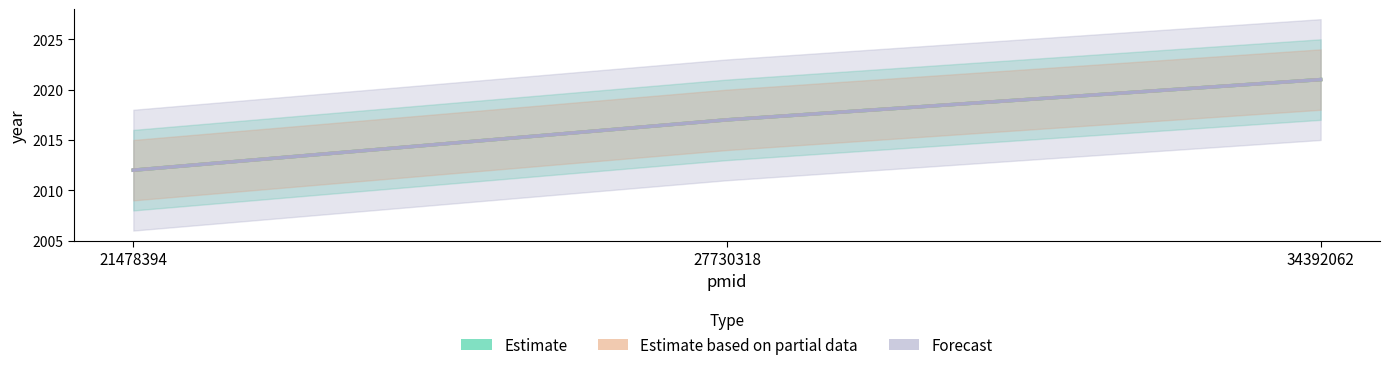

Is the value of Estimate at 34392062 greater than the value of Forecast at 34392062?

No